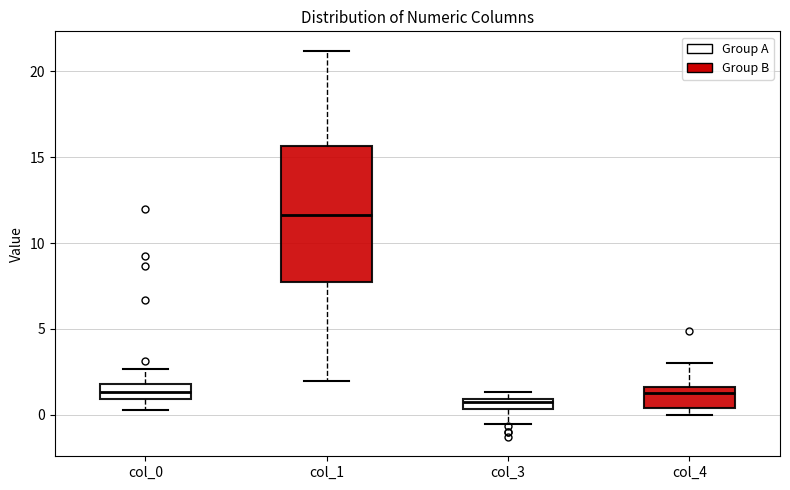

Where does the upper whisker of the box for col_4 end on the y-axis? The values are not printed on the chart, so give them approximately, as read against the axis.

3.0